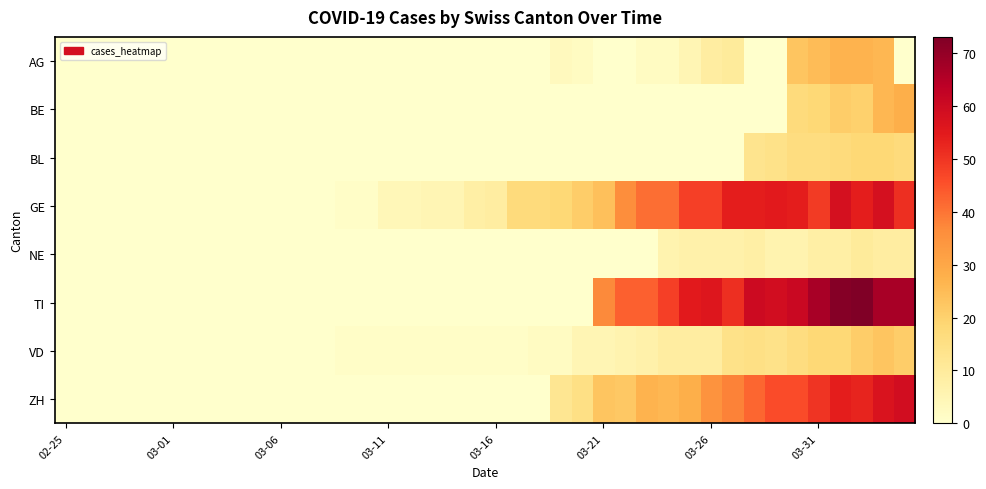

Rank the series by their maximum value, from lowest to highest.

NE, BL, VD, AG, BE, GE, ZH, TI